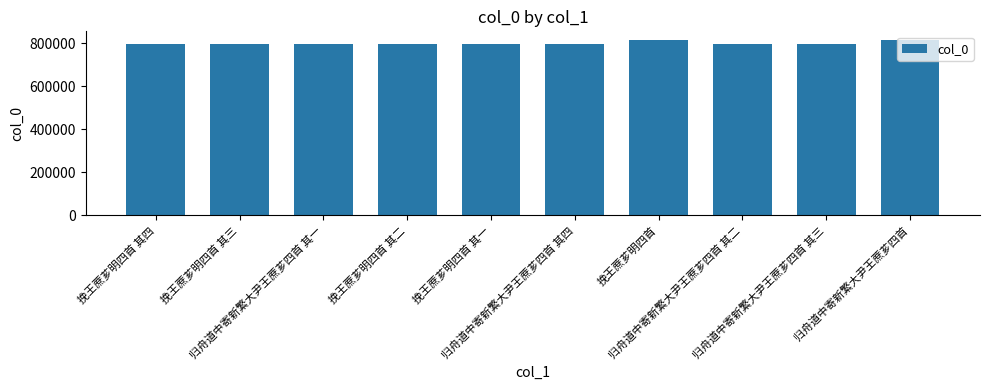

What is the change in value from 挽王蔗芗明四首 其三 to 归舟道中寄新繁大尹王蔗芗四首 其四?

+10